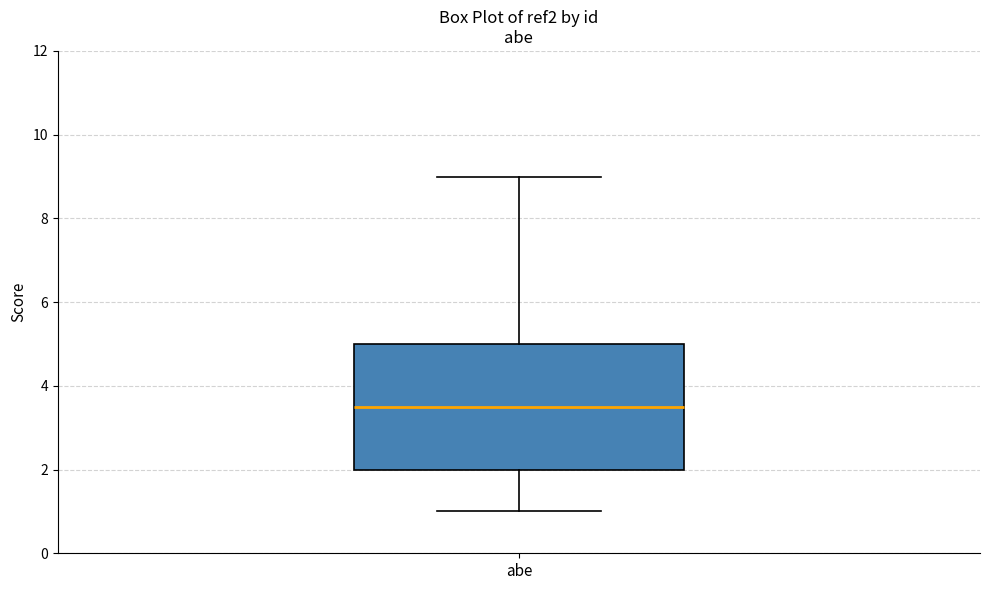

Where does the upper whisker of the box for abe end on the y-axis? The values are not printed on the chart, so give them approximately, as read against the axis.

9.0